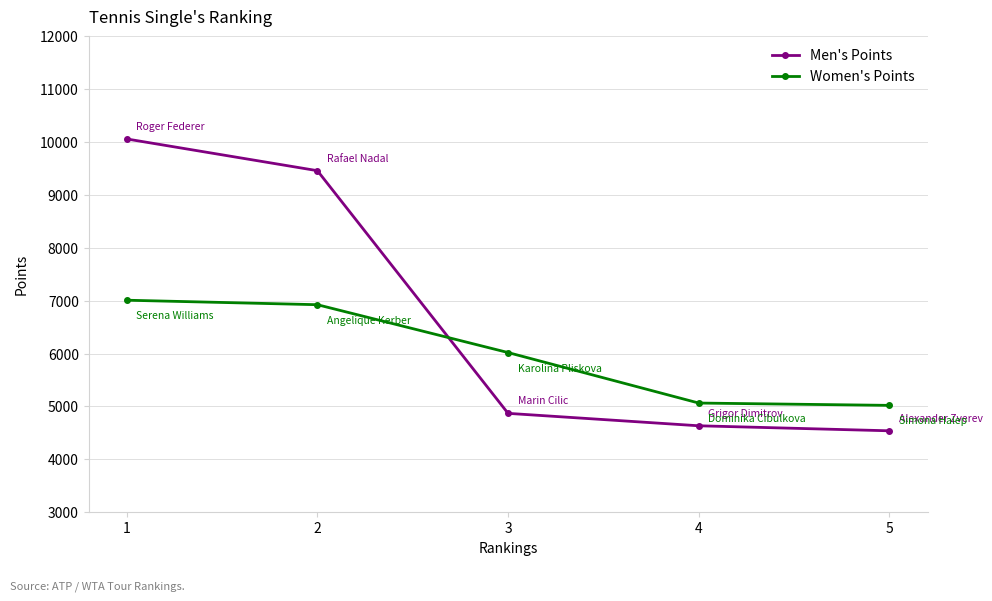

True or false: Men's Points has a value of 2712 at 2.

False